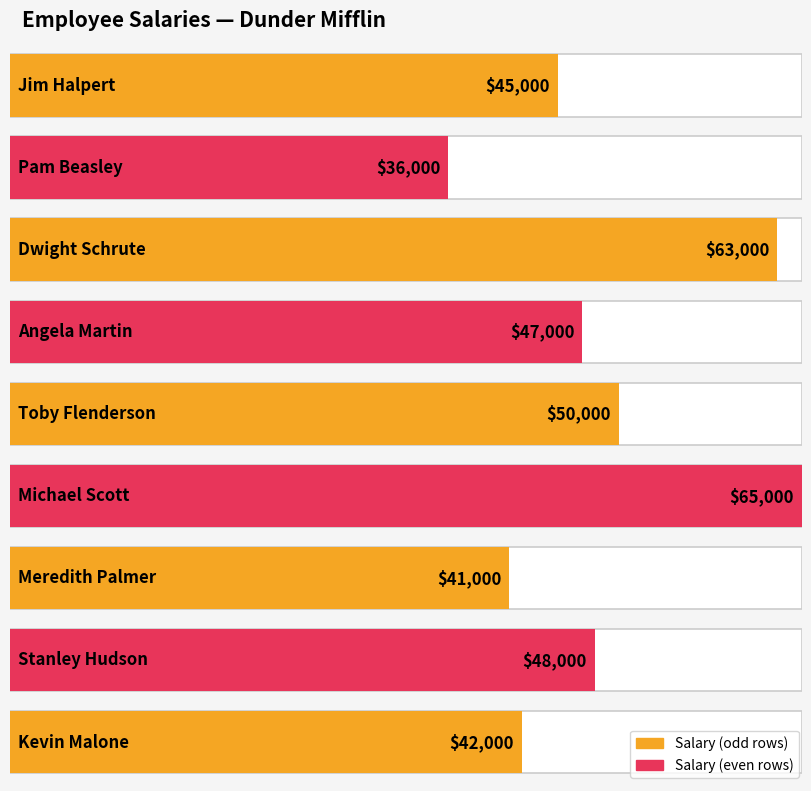

List the labels in order of value, largest first.

Michael Scott, Dwight Schrute, Toby Flenderson, Stanley Hudson, Angela Martin, Jim Halpert, Kevin Malone, Meredith Palmer, Pam Beasley